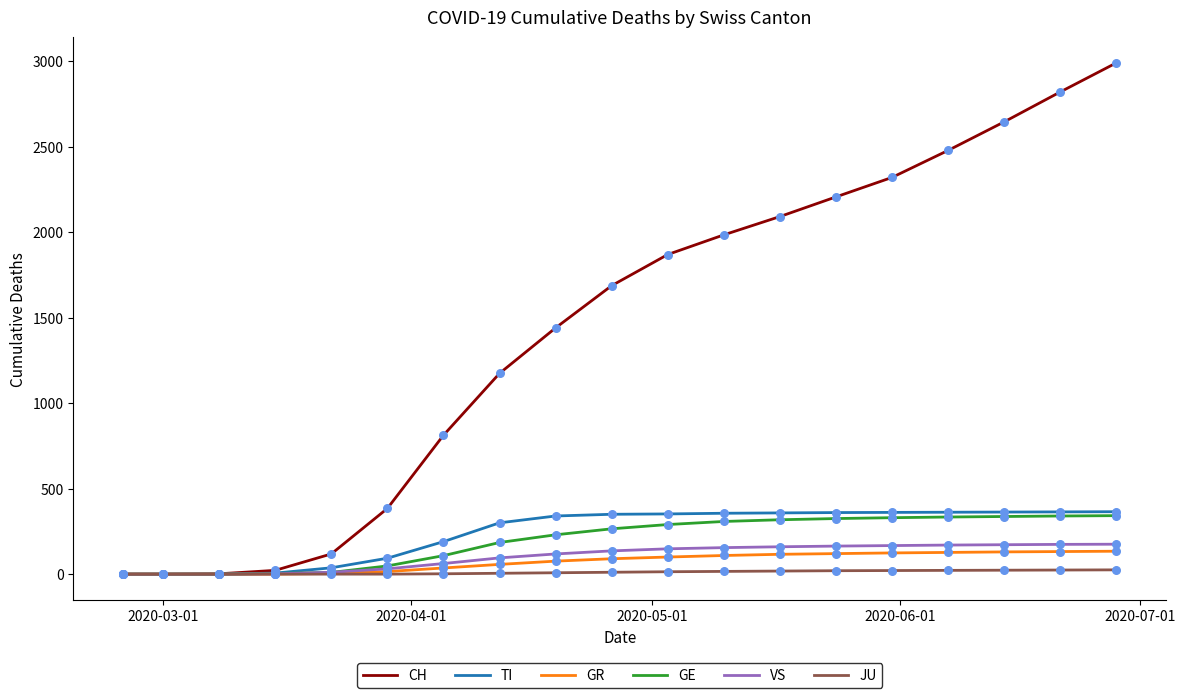

What are all the series names shown in the legend?

CH, TI, GR, GE, VS, JU